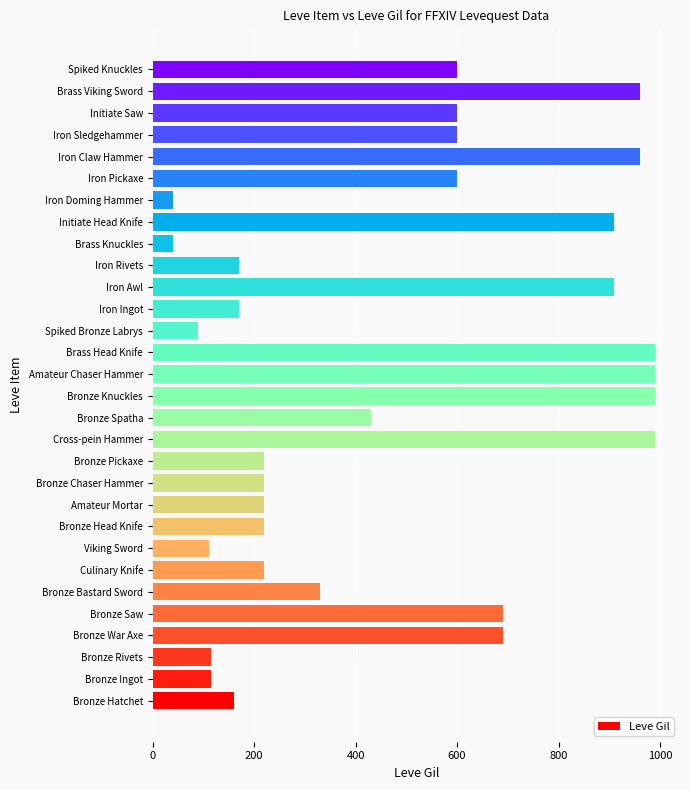

True or false: the data shows 600 at Iron Sledgehammer.

True